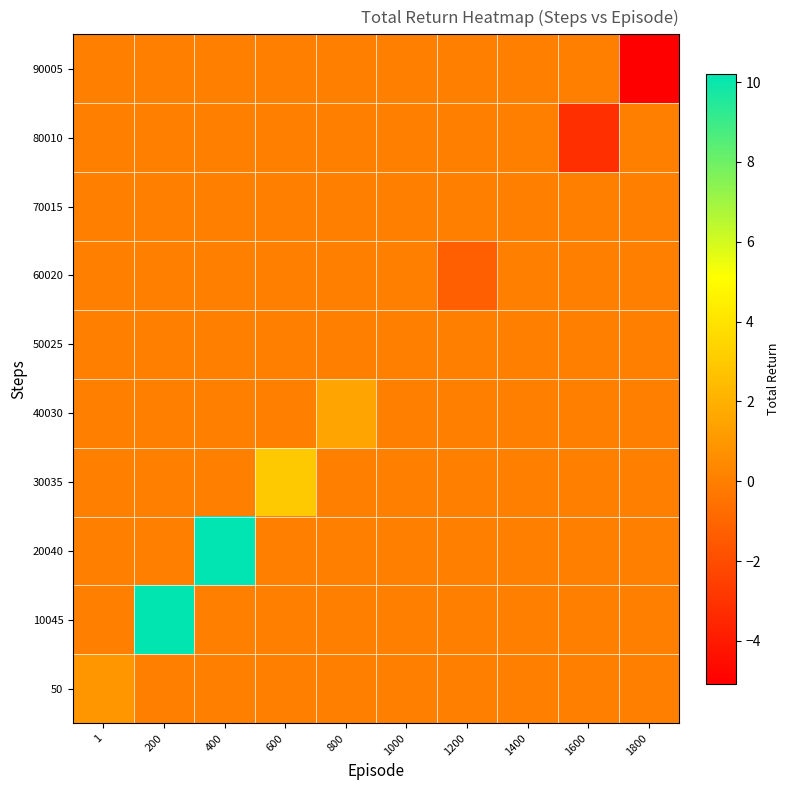

Reading left to right, transcribe all the data shown in this chart.

50: 1=0.9	200=0.0	400=0.0	600=0.0	800=0.0	1000=0.0	1200=0.0	1400=0.0	1600=0.0	1800=0.0
10045: 1=0.0	200=10.2	400=0.0	600=0.0	800=0.0	1000=0.0	1200=0.0	1400=0.0	1600=0.0	1800=0.0
20040: 1=0.0	200=0.0	400=10.2	600=0.0	800=0.0	1000=0.0	1200=0.0	1400=0.0	1600=0.0	1800=0.0
30035: 1=0.0	200=0.0	400=0.0	600=3.0	800=0.0	1000=0.0	1200=0.0	1400=0.0	1600=0.0	1800=0.0
40030: 1=0.0	200=0.0	400=0.0	600=0.0	800=1.5	1000=0.0	1200=0.0	1400=0.0	1600=0.0	1800=0.0
50025: 1=0.0	200=0.0	400=0.0	600=0.0	800=0.0	1000=0.1	1200=0.0	1400=0.0	1600=0.0	1800=0.0
60020: 1=0.0	200=0.0	400=0.0	600=0.0	800=0.0	1000=0.0	1200=-1.2	1400=0.0	1600=0.0	1800=0.0
70015: 1=0.0	200=0.0	400=0.0	600=0.0	800=0.0	1000=0.0	1200=0.0	1400=0.0	1600=0.0	1800=0.0
80010: 1=0.0	200=0.0	400=0.0	600=0.0	800=0.0	1000=0.0	1200=0.0	1400=0.0	1600=-3.2	1800=0.0
90005: 1=0.0	200=0.0	400=0.0	600=0.0	800=0.0	1000=0.0	1200=0.0	1400=0.0	1600=0.0	1800=-5.1